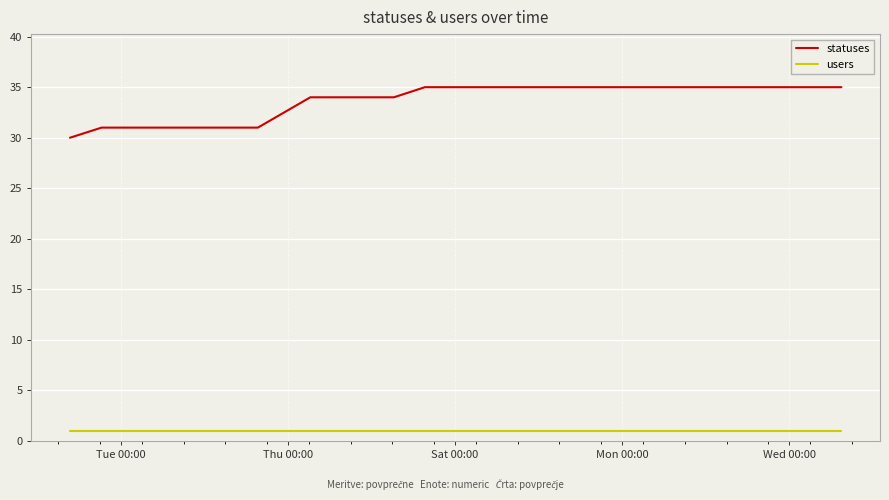

How many lines are shown in the chart?

2